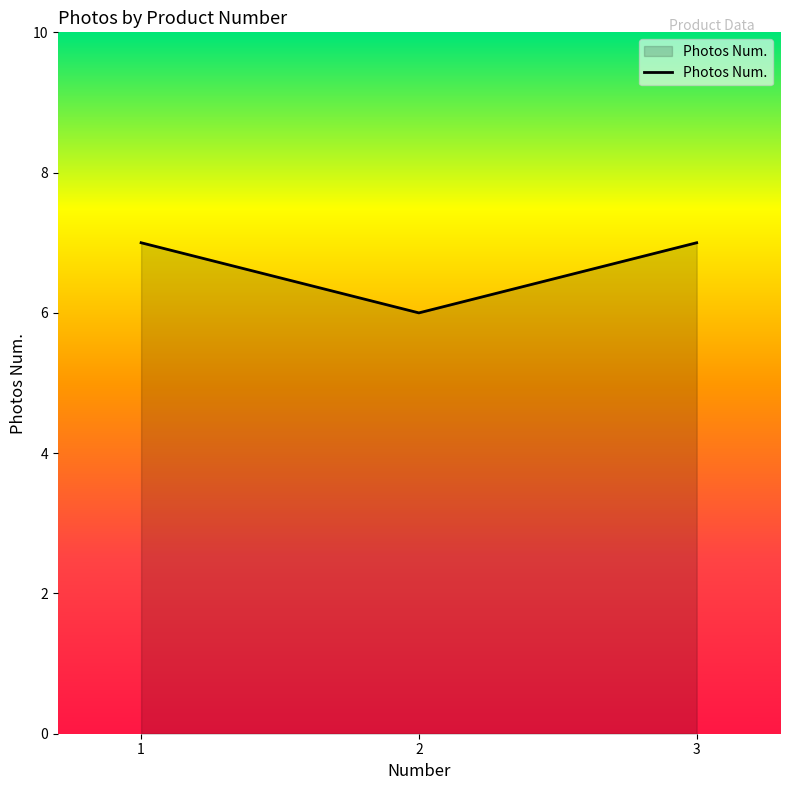

Reading left to right, transcribe all the data shown in this chart.

7	6	7